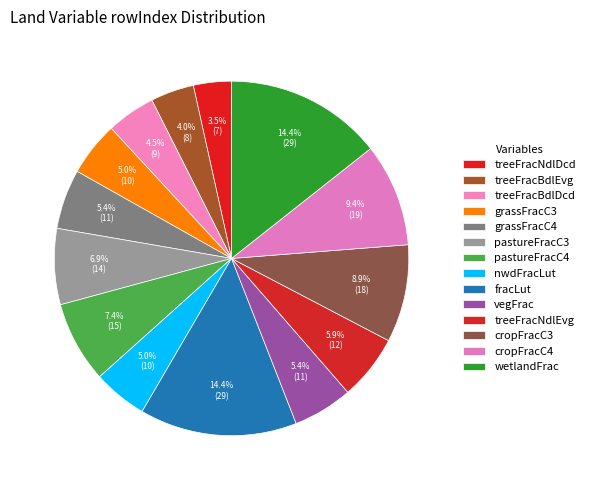

What portion of the pie excludes grassFracC4?

94.6%